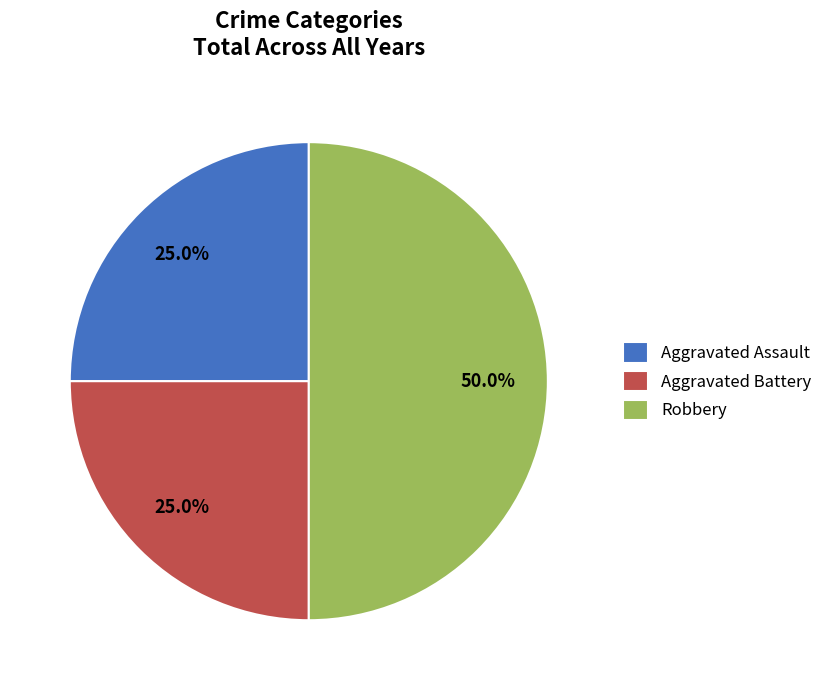

What is the largest slice in the pie chart?

Robbery